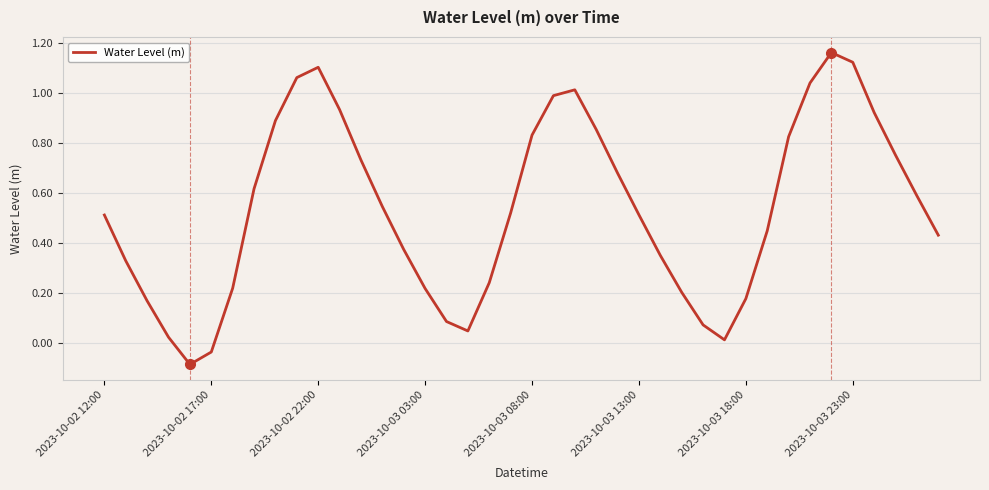

Is this an area chart (filled region under the line)?

No